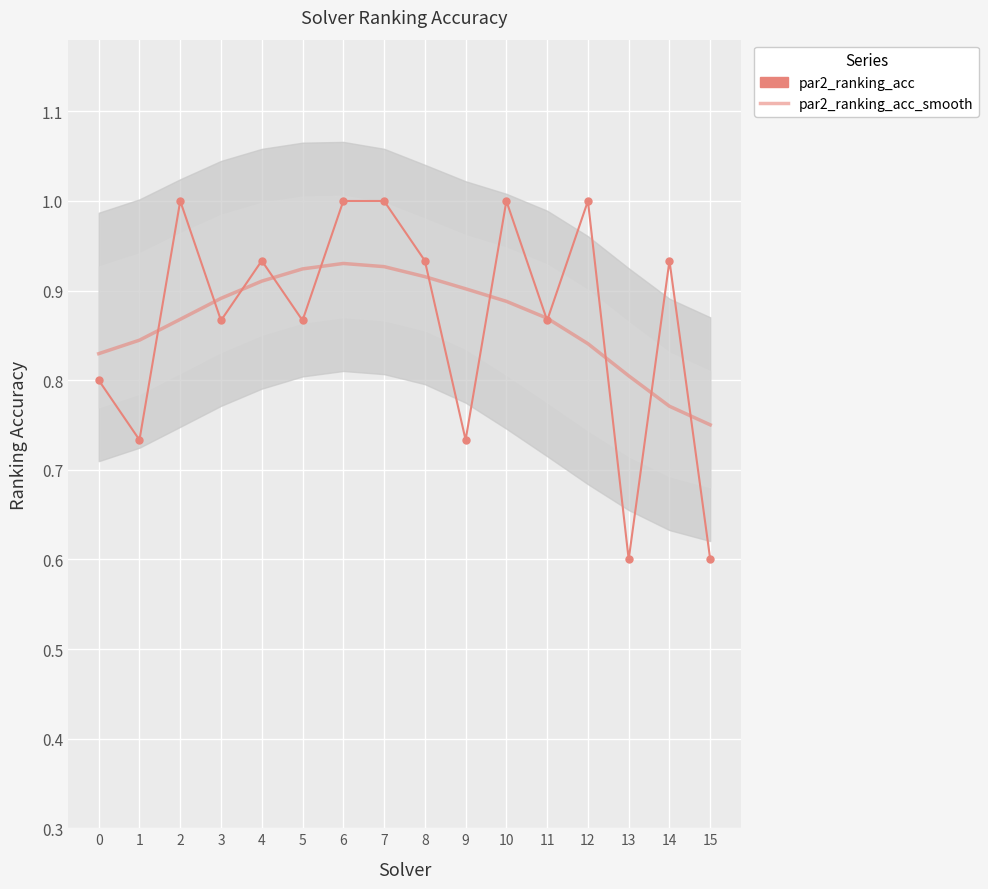

Which has a higher value, 4 or 11?

4